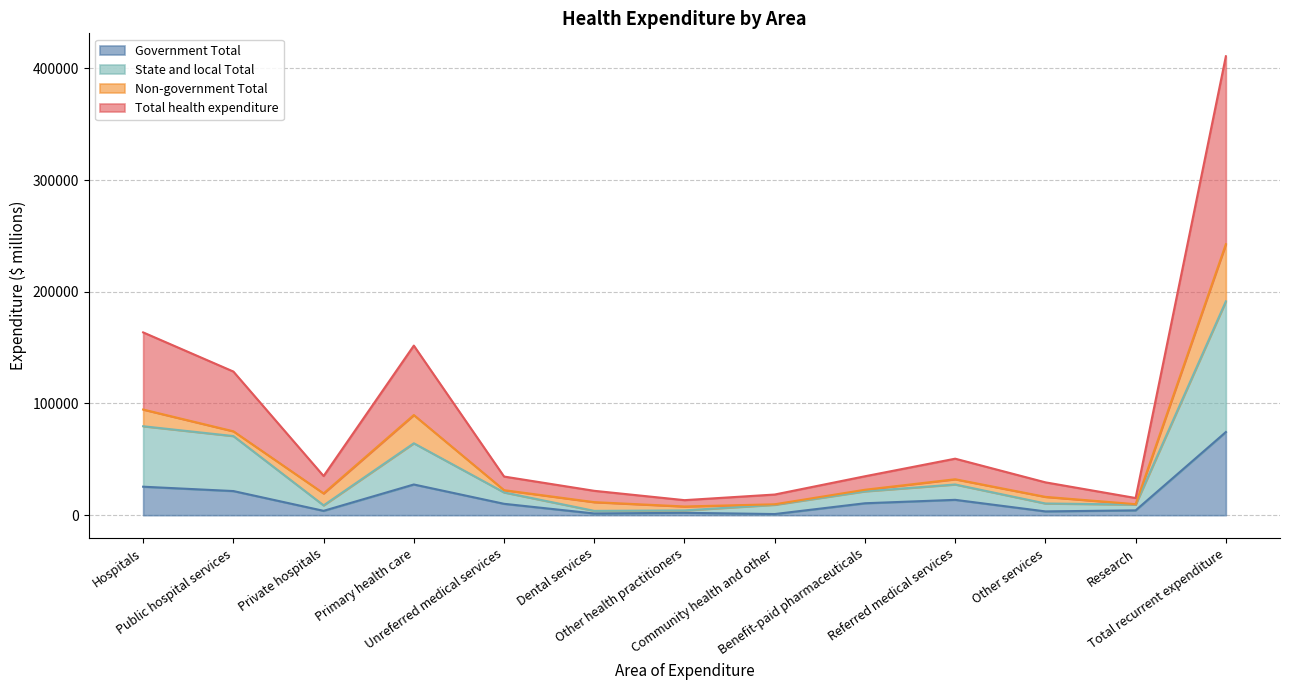

What is the highest value of the Government Total series?

74441